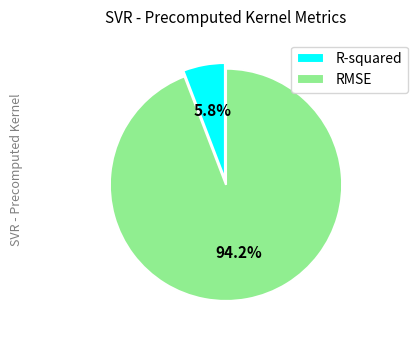

What is the largest slice in the pie chart?

RMSE